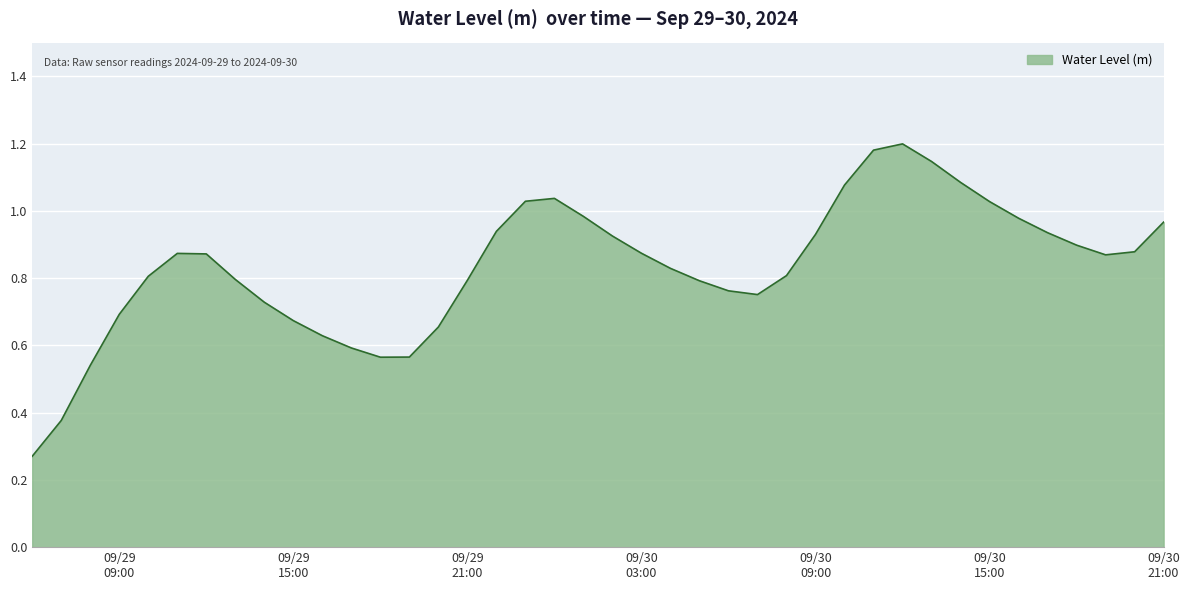

List the labels in order of value, smallest first.

2024-09-29 06:00:00, 2024-09-29 07:00:00, 2024-09-29 08:00:00, 2024-09-29 18:00:00, 2024-09-29 19:00:00, 2024-09-29 17:00:00, 2024-09-29 16:00:00, 2024-09-29 20:00:00, 2024-09-29 15:00:00, 2024-09-29 09:00:00, 2024-09-29 14:00:00, 2024-09-30 07:00:00, 2024-09-30 06:00:00, 2024-09-30 05:00:00, 2024-09-29 21:00:00, 2024-09-29 13:00:00, 2024-09-29 10:00:00, 2024-09-30 08:00:00, 2024-09-30 04:00:00, 2024-09-30 19:00:00, 2024-09-29 12:00:00, 2024-09-29 11:00:00, 2024-09-30 03:00:00, 2024-09-30 20:00:00, 2024-09-30 18:00:00, 2024-09-30 02:00:00, 2024-09-30 09:00:00, 2024-09-30 17:00:00, 2024-09-29 22:00:00, 2024-09-30 21:00:00, 2024-09-30 16:00:00, 2024-09-30 01:00:00, 2024-09-30 15:00:00, 2024-09-29 23:00:00, 2024-09-30 00:00:00, 2024-09-30 10:00:00, 2024-09-30 14:00:00, 2024-09-30 13:00:00, 2024-09-30 11:00:00, 2024-09-30 12:00:00